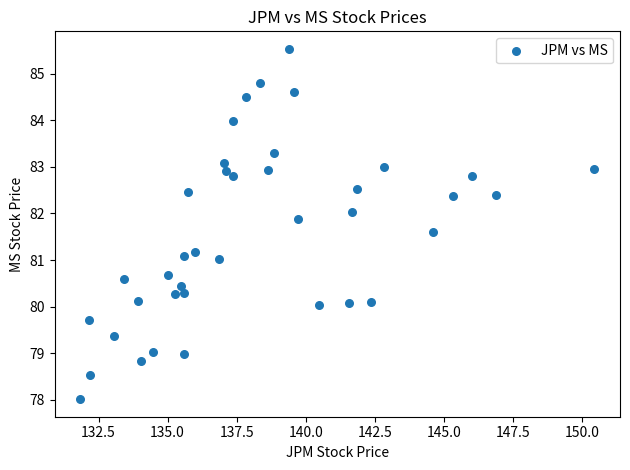

What is the range of X values (max minus min)?

18.6